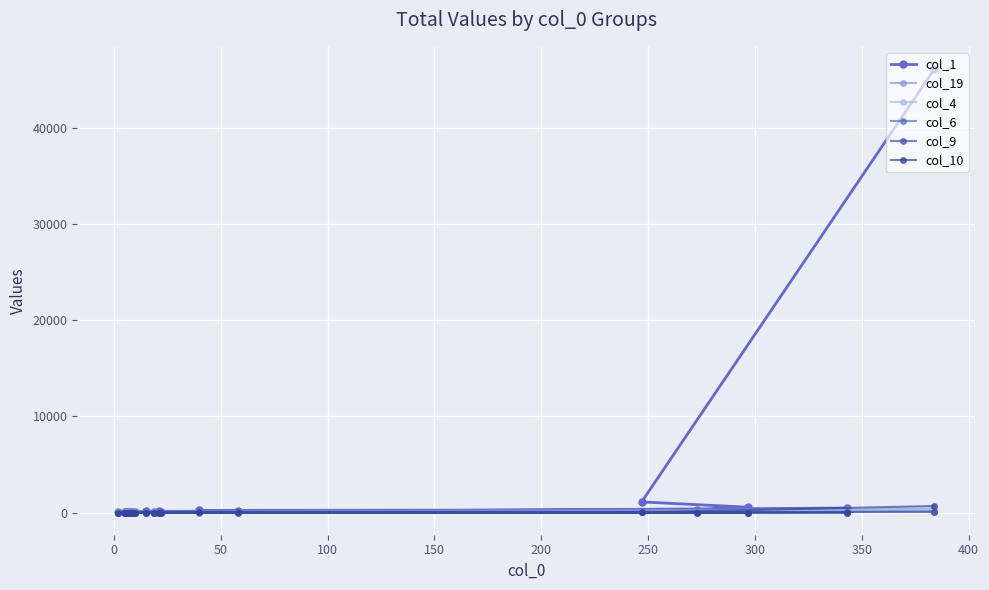

How many times do col_19 and col_1 cross each other?

2